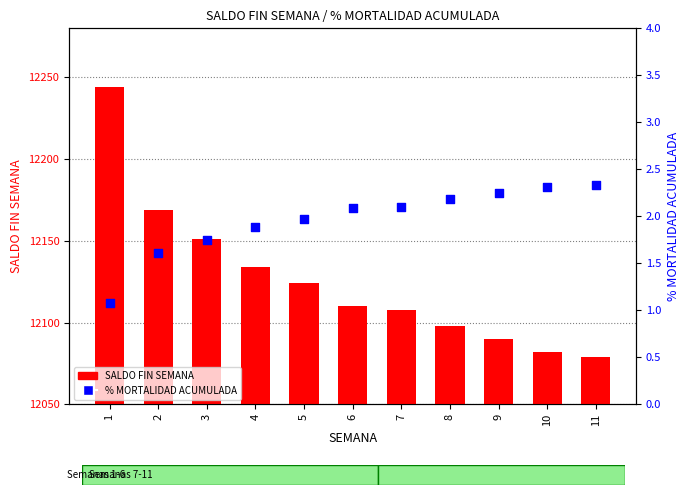

At which category is the sum across all series the highest?

1